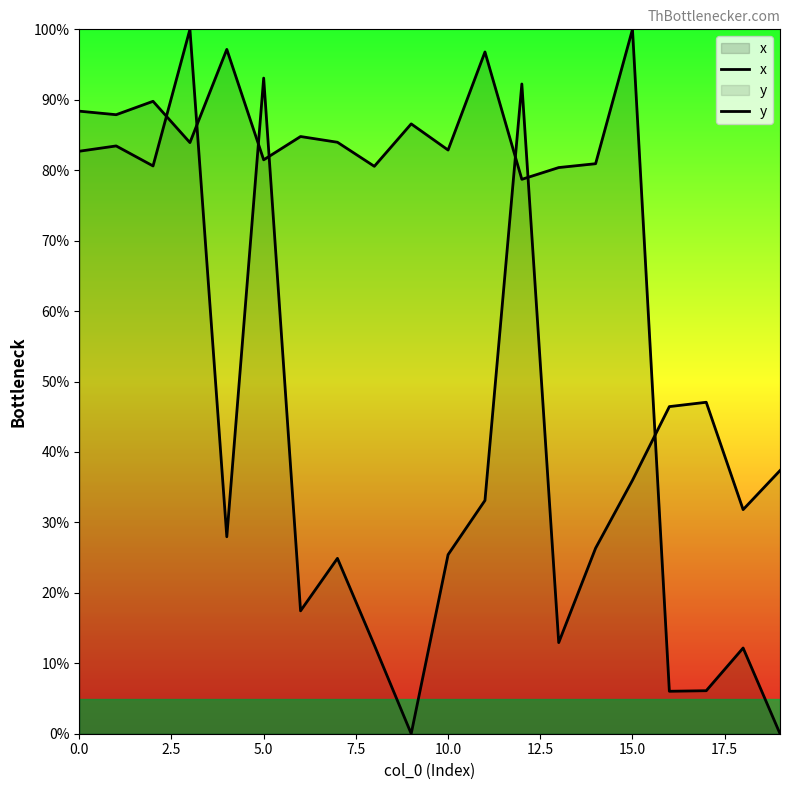

Which has a higher value, 5.0 or 18?

5.0